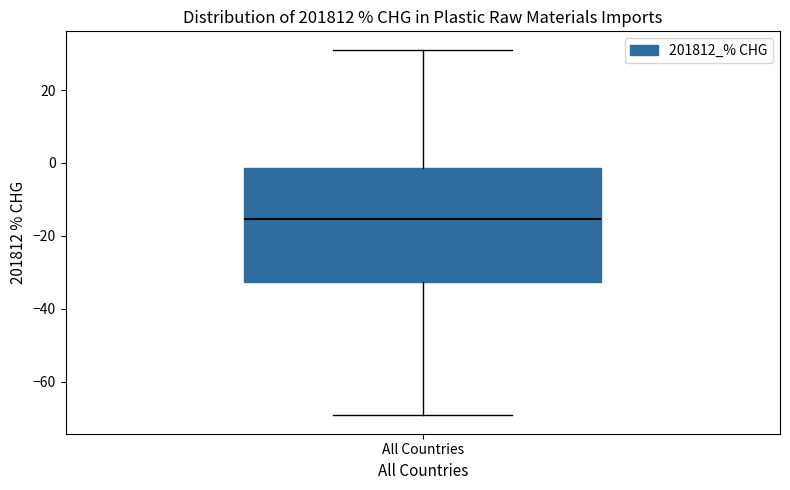

Where does the upper whisker of the box for All Countries end on the y-axis? The values are not printed on the chart, so give them approximately, as read against the axis.

32